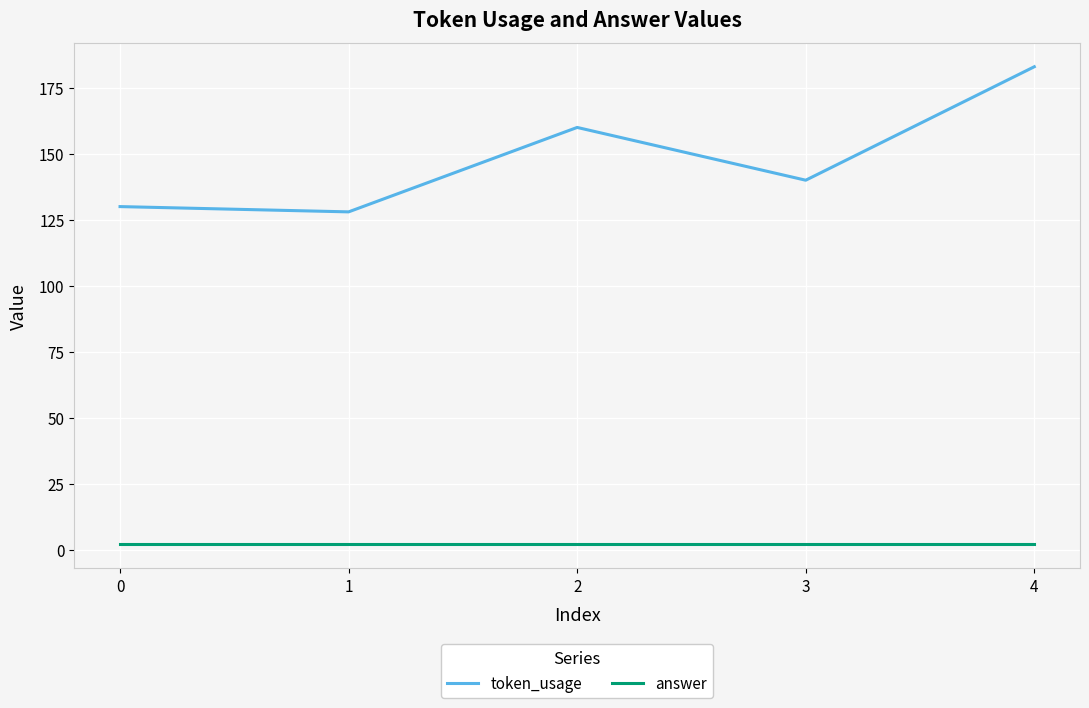

Between 0 and 4, which series saw the biggest shift?

token_usage